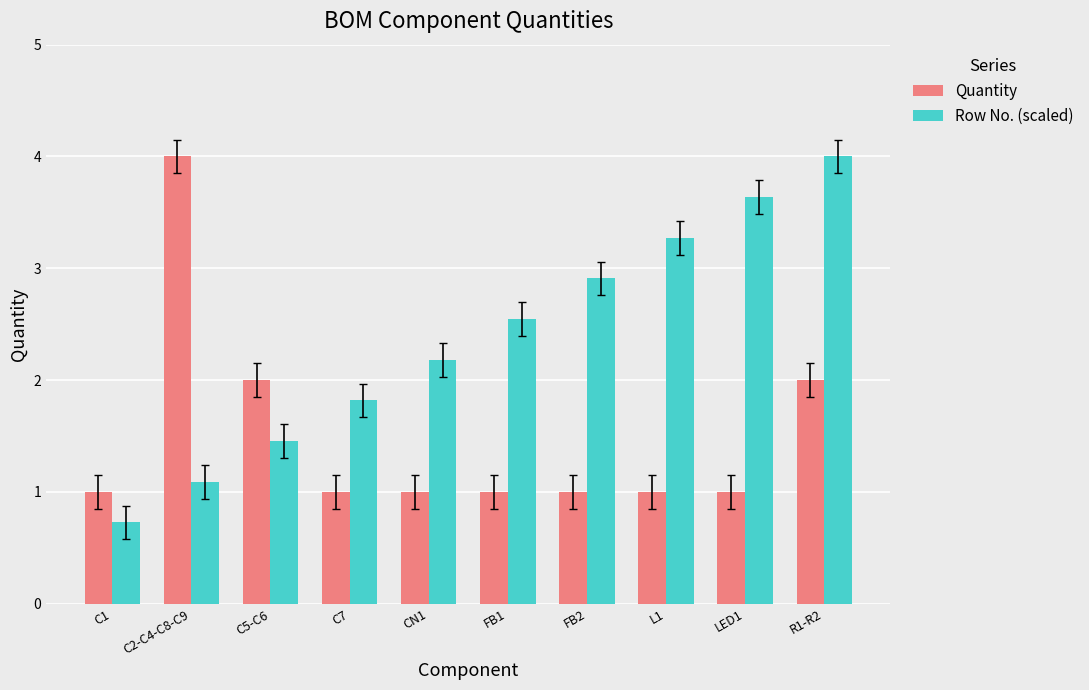

Is it true that Quantity equals 1.0 at C7?

True